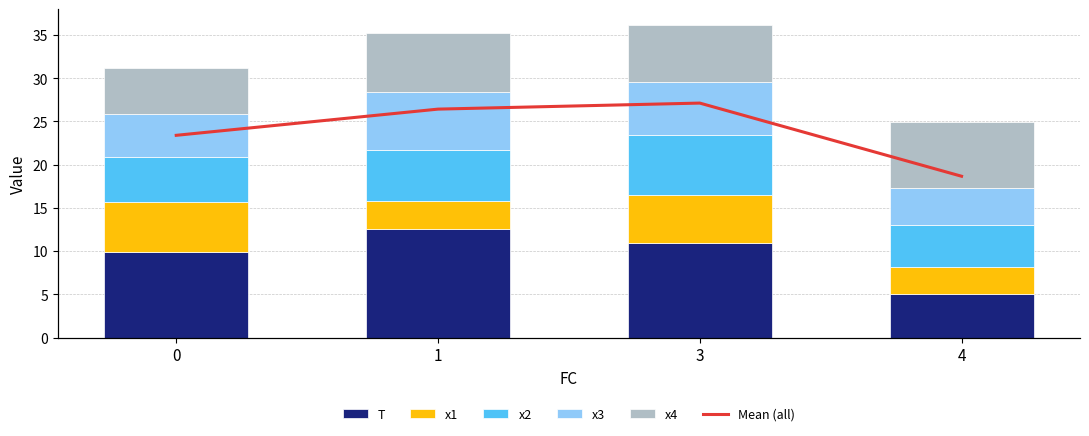

What is the difference between the highest and lowest values at 0?

4.9